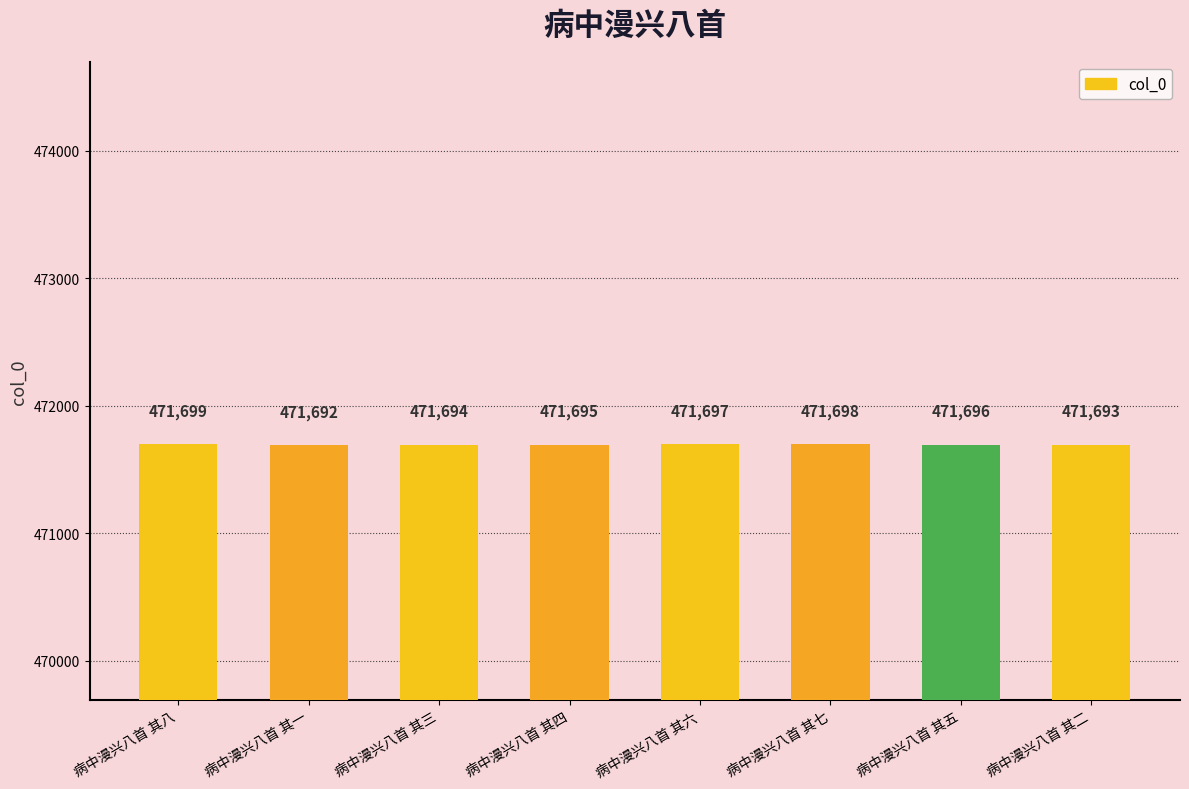

Where does the data first go above 471696?

病中漫兴八首 其八